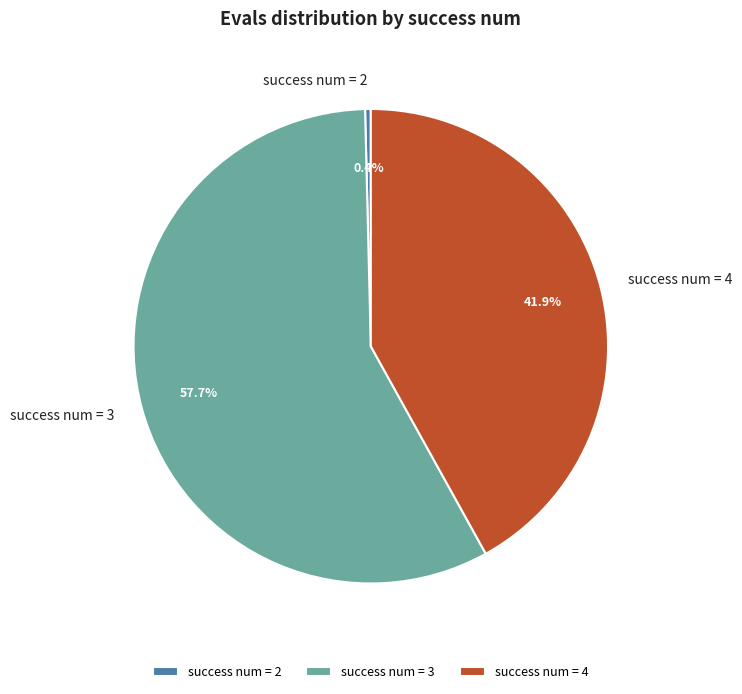

Count the number of slices in the pie.

3